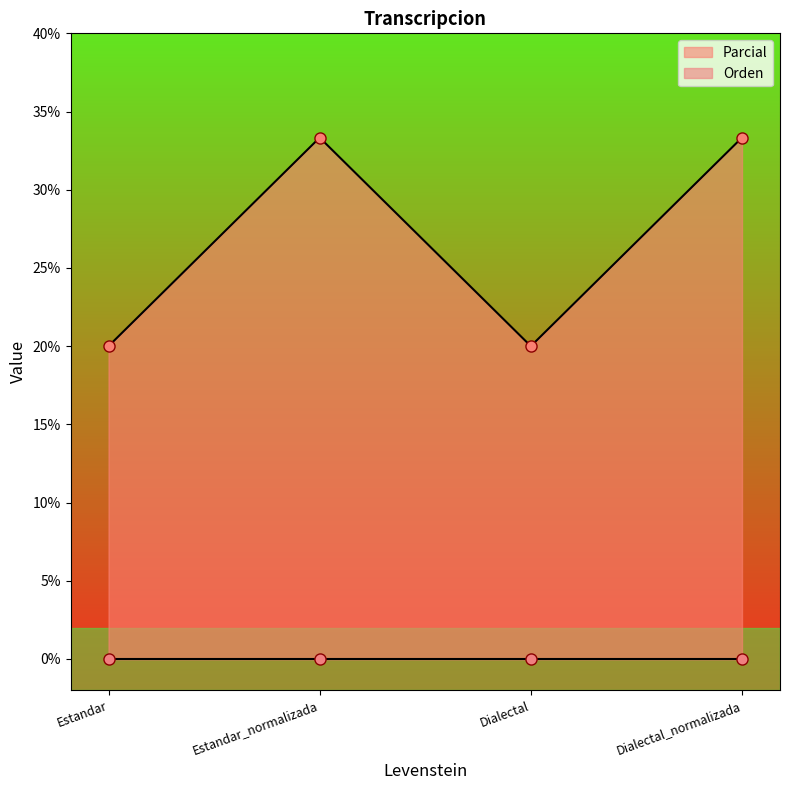

What is the difference between the second highest and second lowest values?

13.3